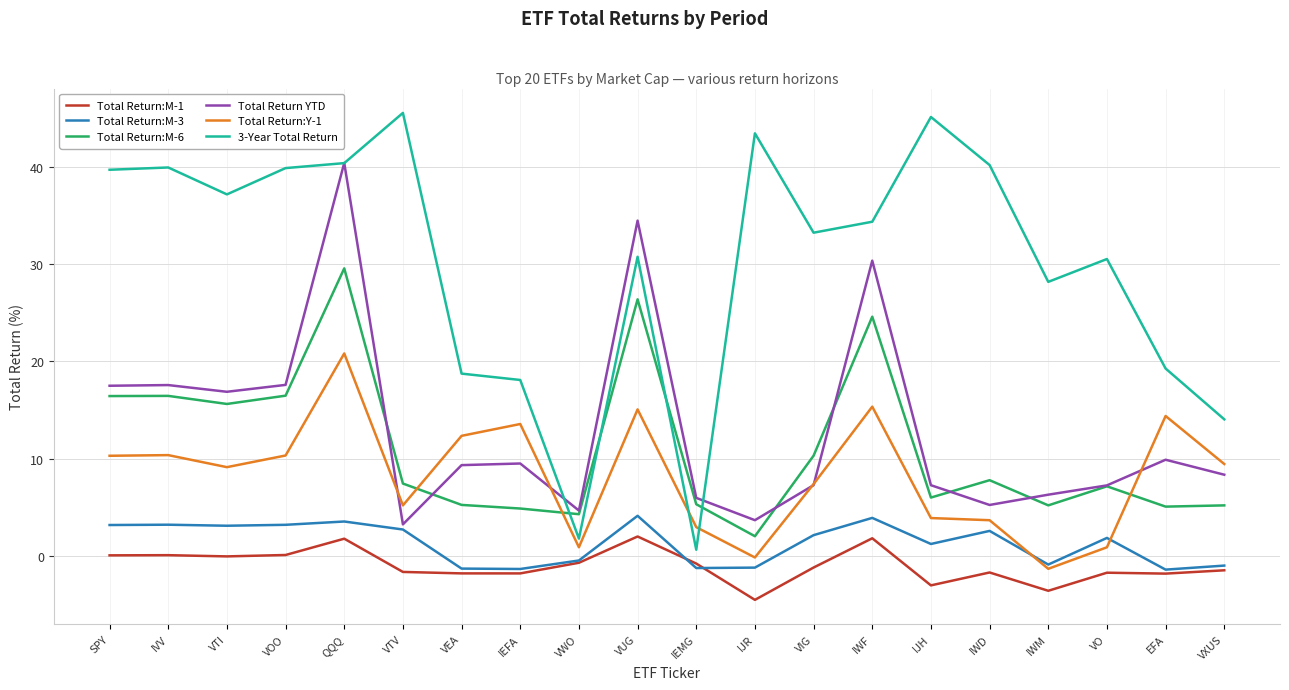

What position from the right is VTI?

18